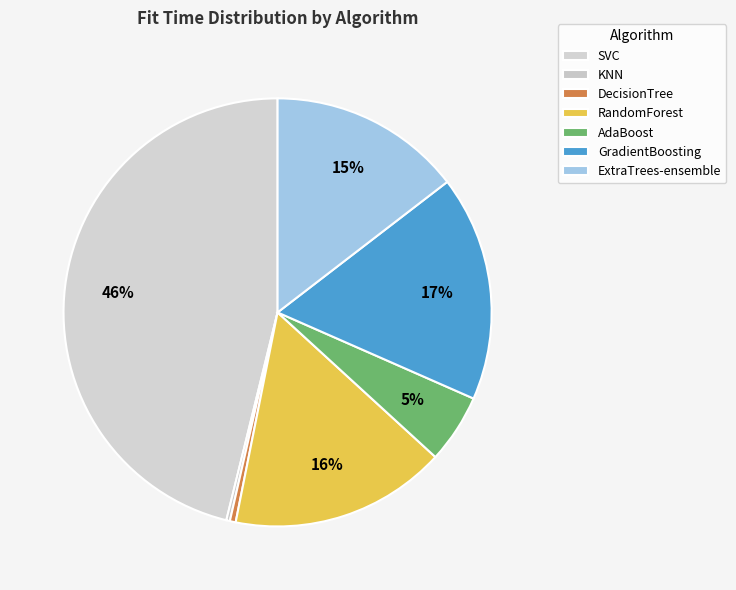

To the nearest percent, what is the average slice percentage?

14%